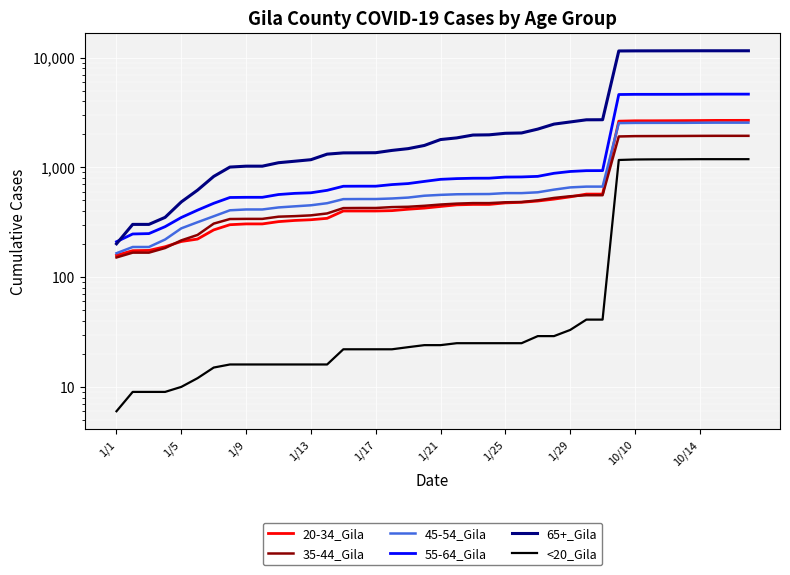

Which series has the largest range (max minus min)?

65+_Gila